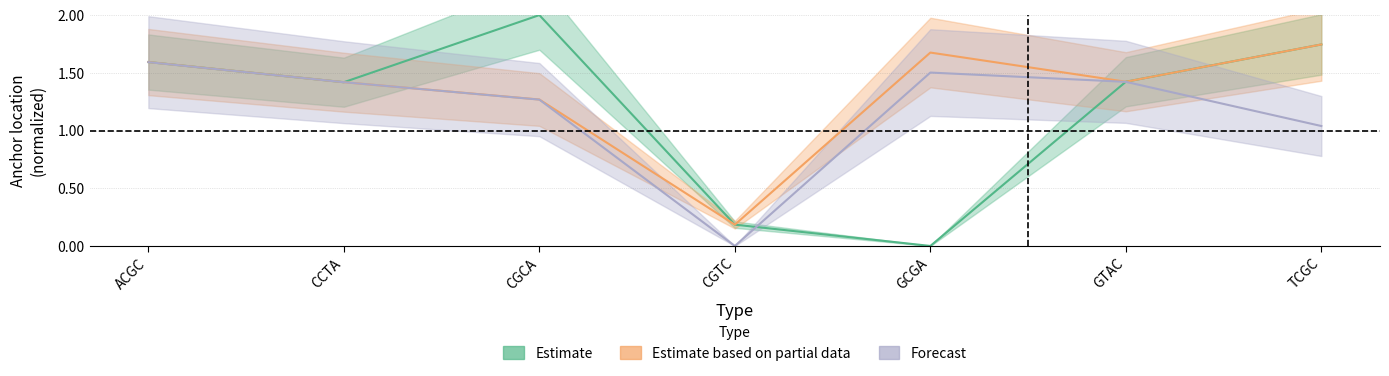

How many values in the Forecast series exceed 1?

6